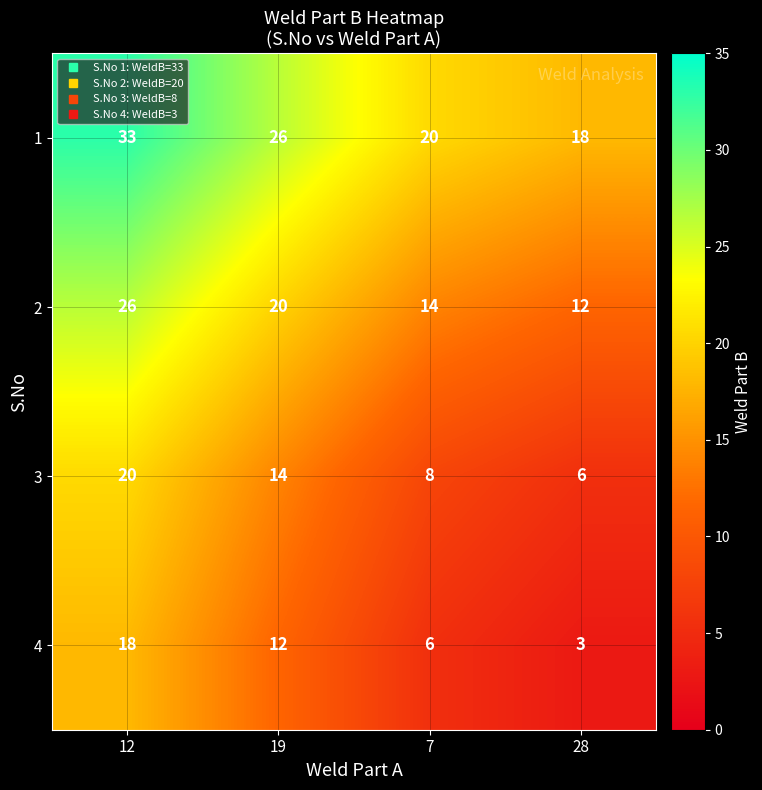

What is the difference between the maximum and second lowest values in the 4 series?

12